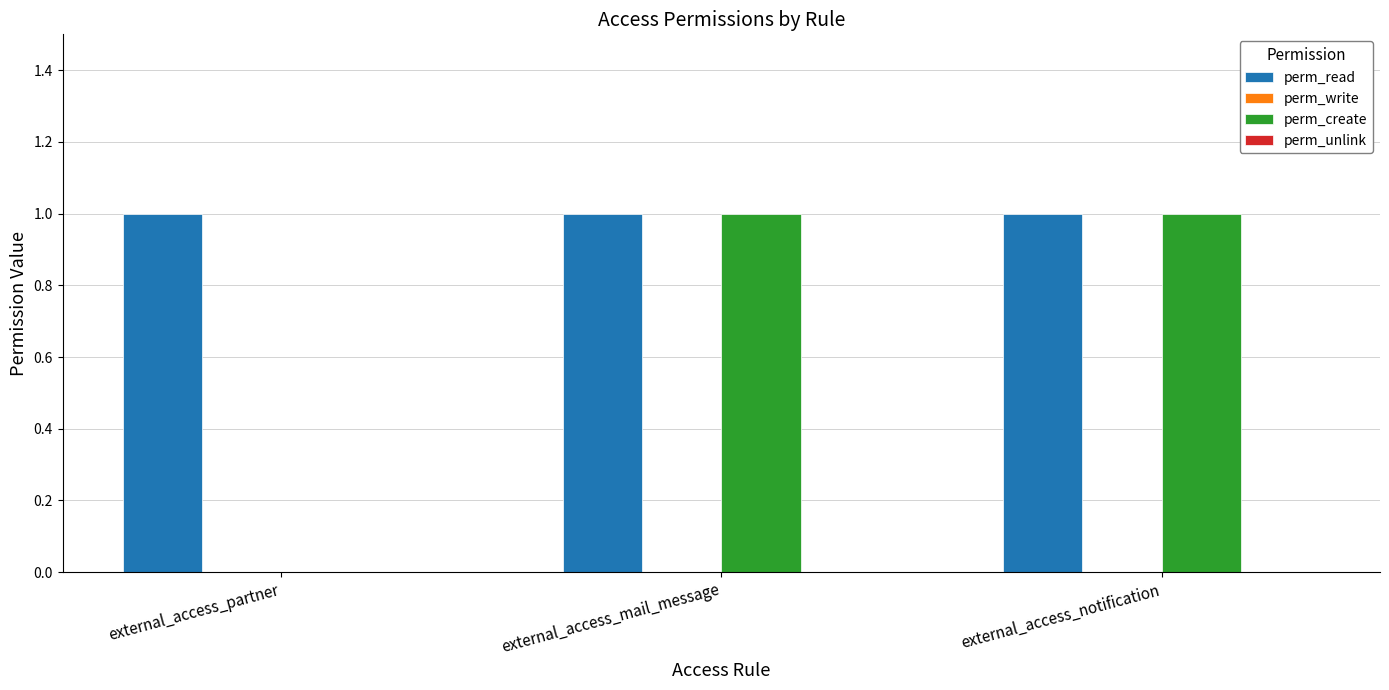

How many groups of bars are there?

3